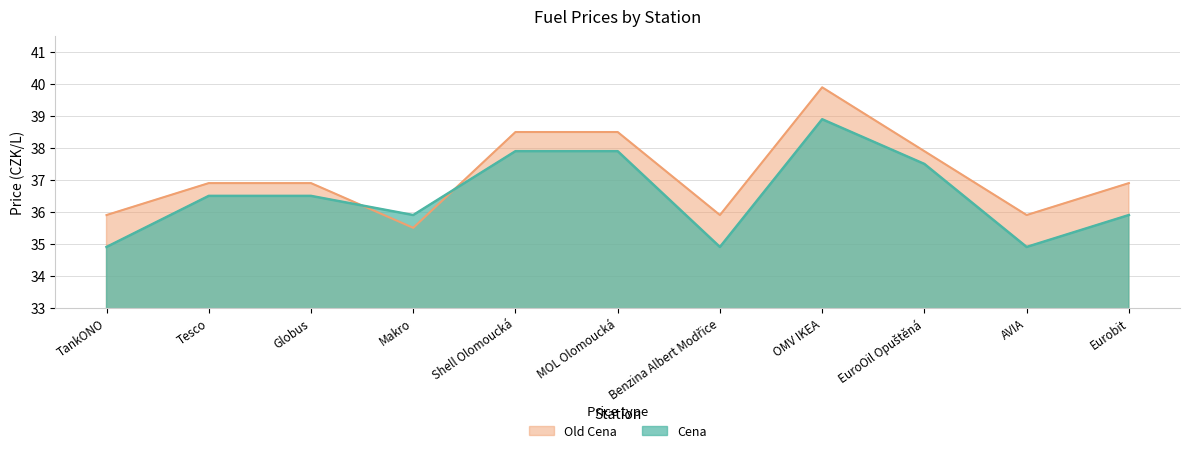

Where is the first local minimum for Old Cena?

Makro